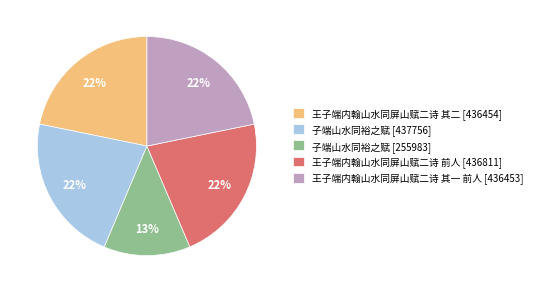

Which slice is the smallest?

子端山水同裕之赋 [255983]